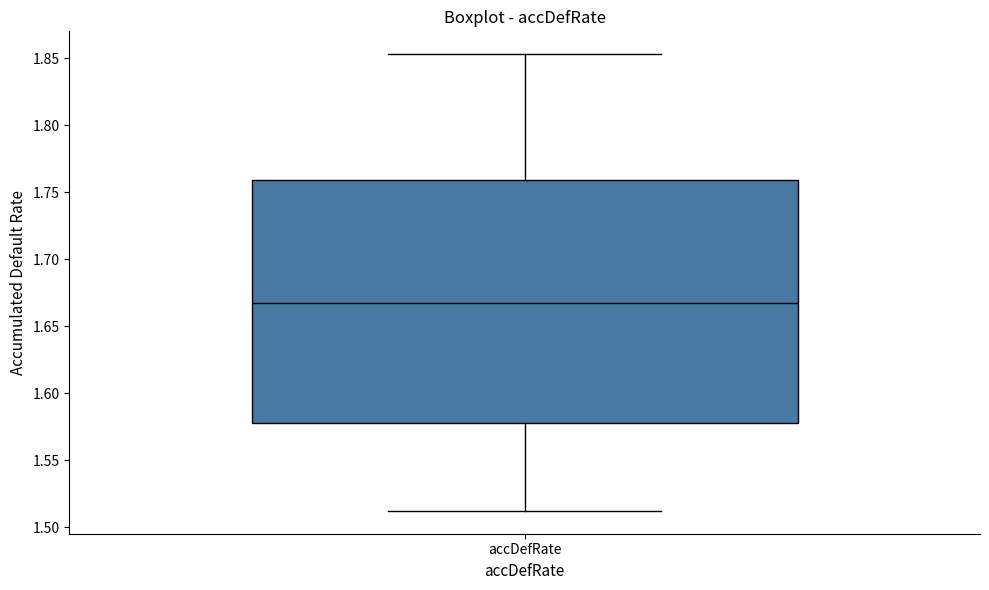

Read this box plot against the y-axis: the position of the median line, the range covered by the box, and the ends of both whiskers. The values are not printed on the chart, so give them approximately, as read against the axis.

median 1.665, box 1.580 to 1.760, whiskers 1.510 to 1.855